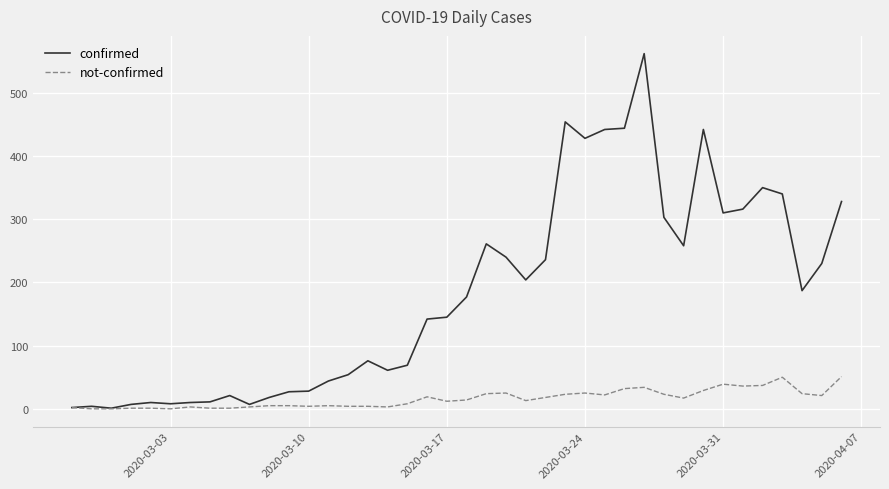

Count the number of categories in the chart.

40